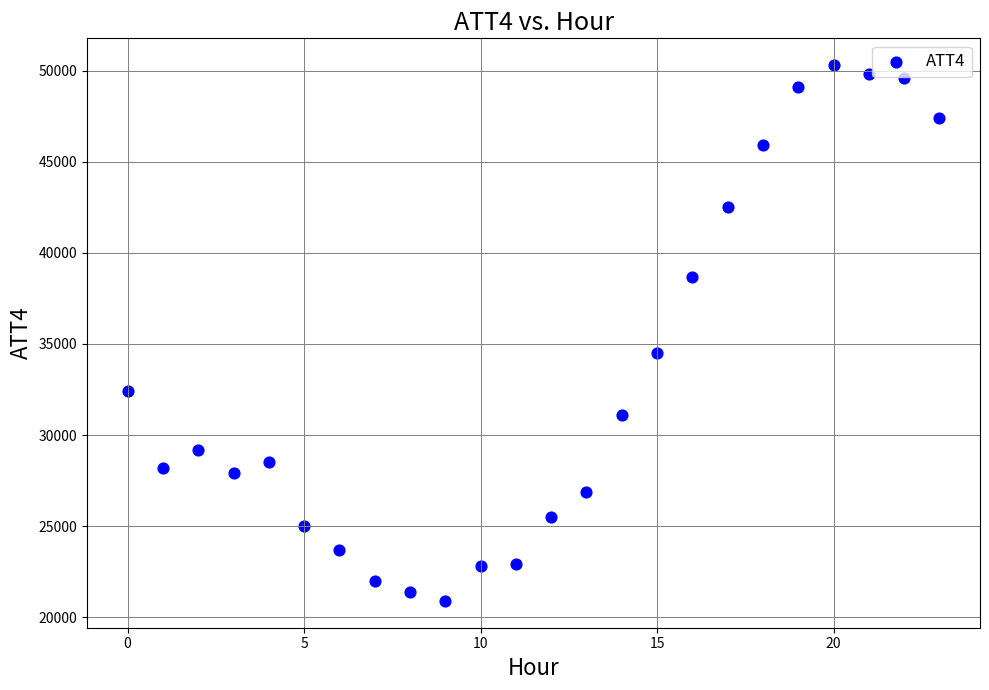

What Y value in the scatter plot is closest to 35600?

34500